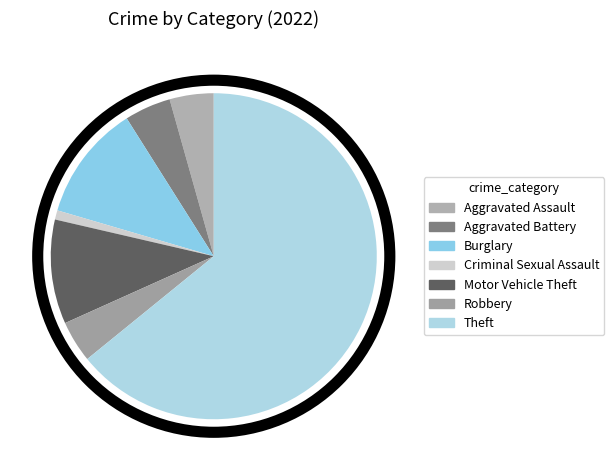

Count the number of slices in the pie.

7